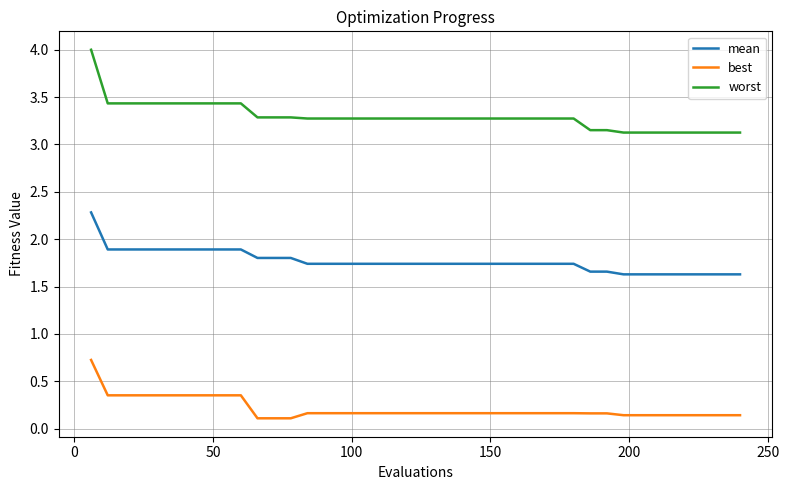

True or false: best and worst intersect in this chart.

False